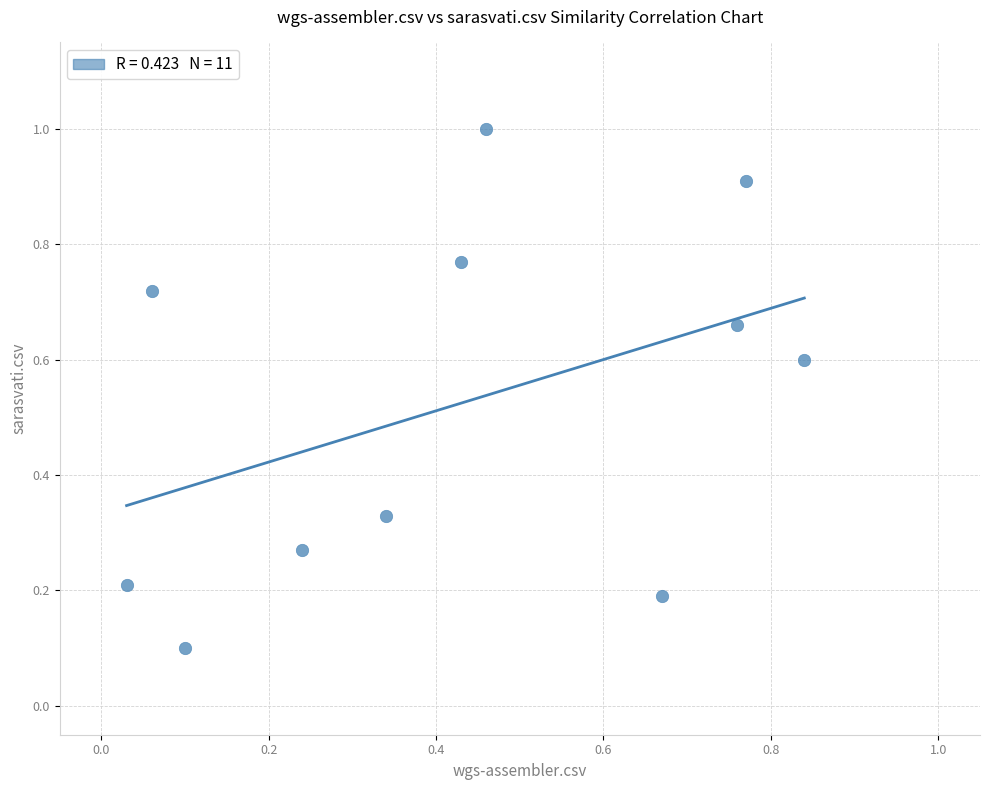

What is the average X value?

0.4